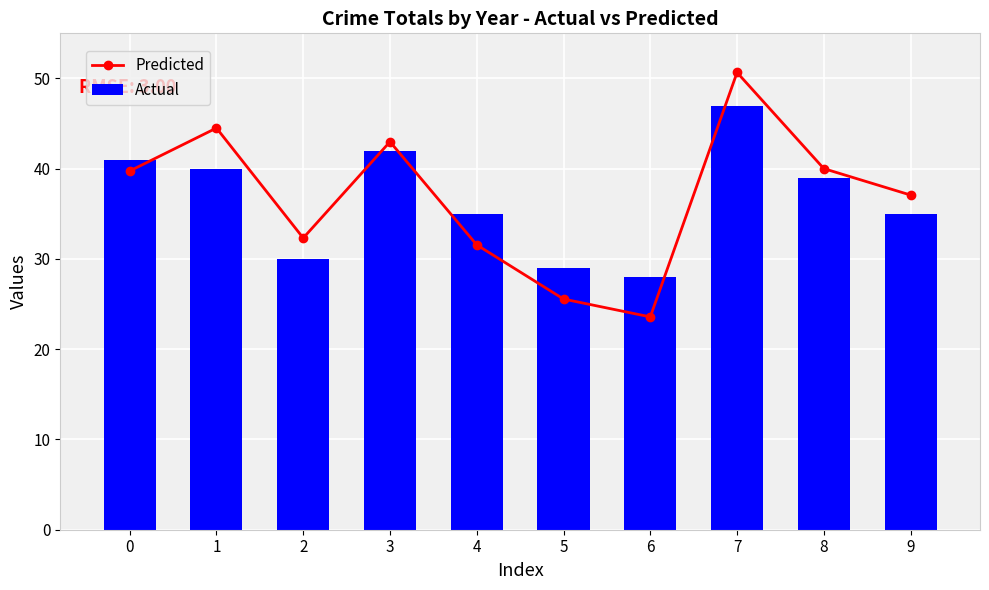

True or false: Actual has a value of 35.0 at 4.

True